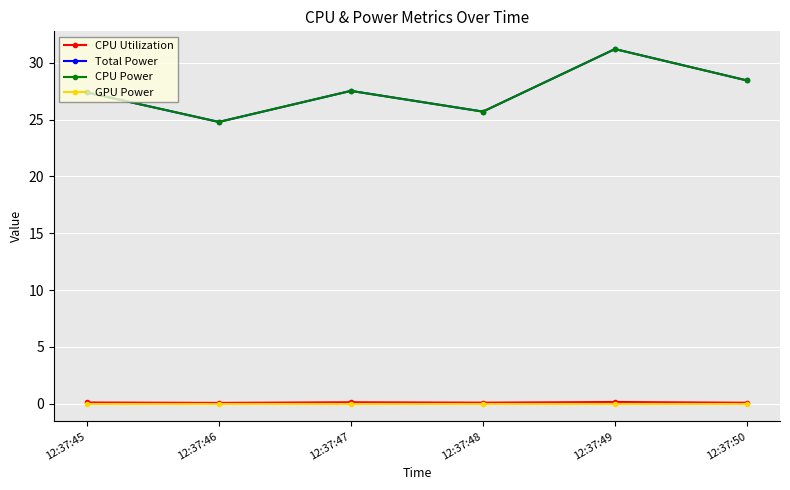

Does the chart have visible grid lines?

Yes